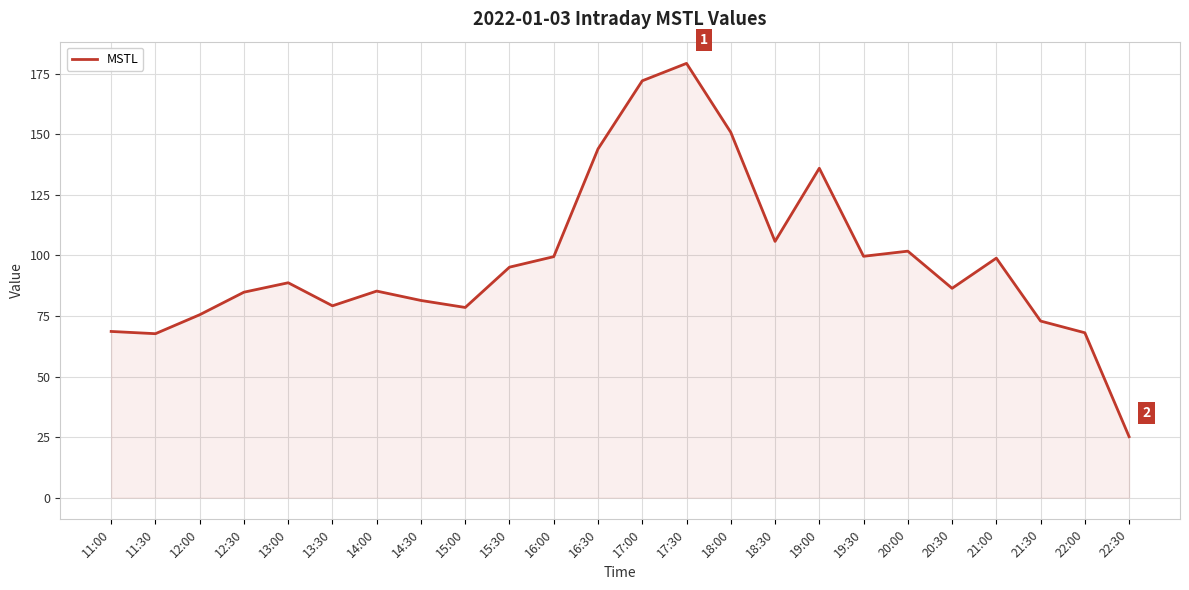

Which category has the lowest value across all series?

22:30